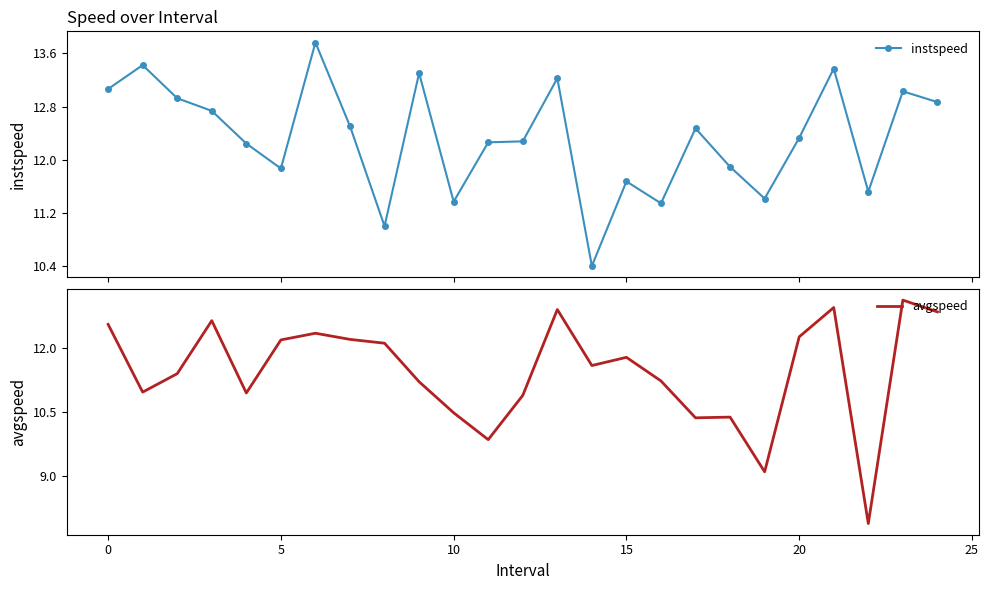

What is the highest value of the avgspeed series?

13.1